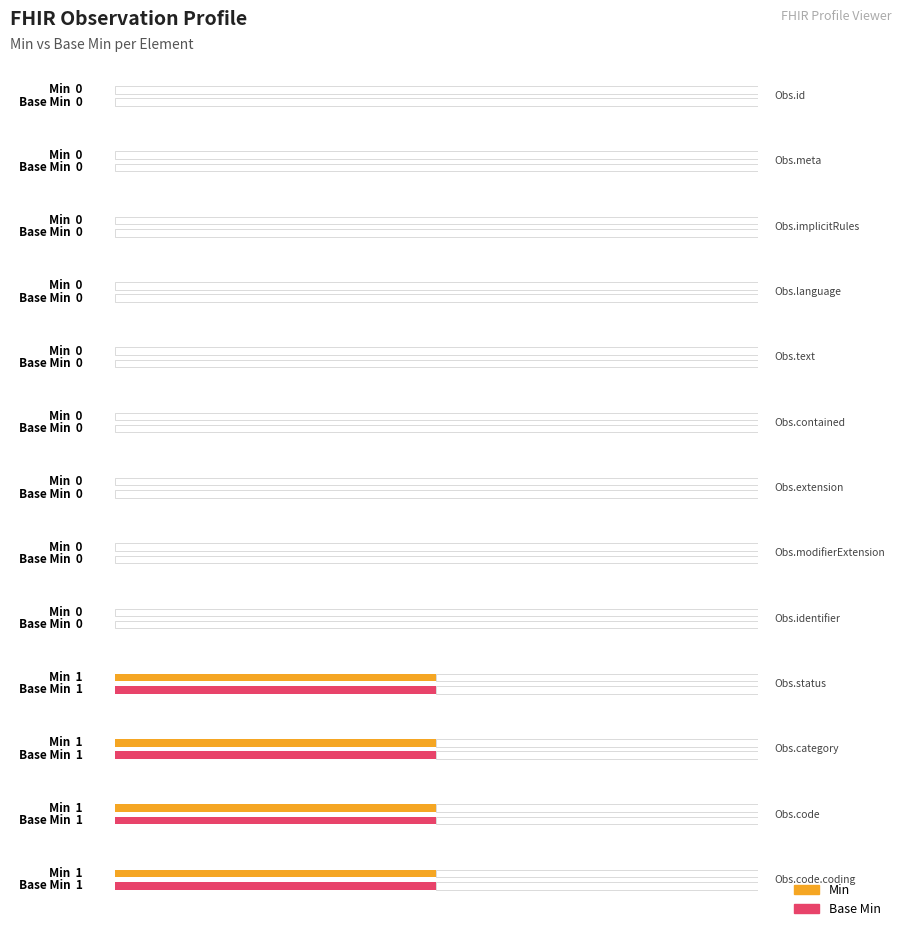

What is the label of the 4th bar from the right?

Observation.status